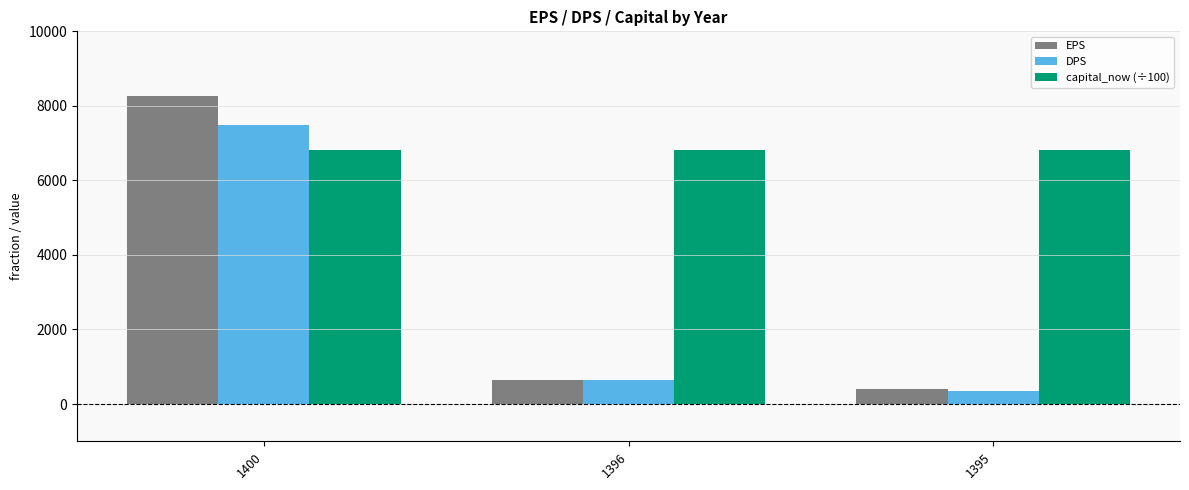

Reading right to left, list all the values displayed in this chart.

EPS: 1395=416	1396=653	1400=8258
DPS: 1395=350	1396=650	1400=7500
capital_now (÷100): 1395=6804	1396=6804	1400=6804